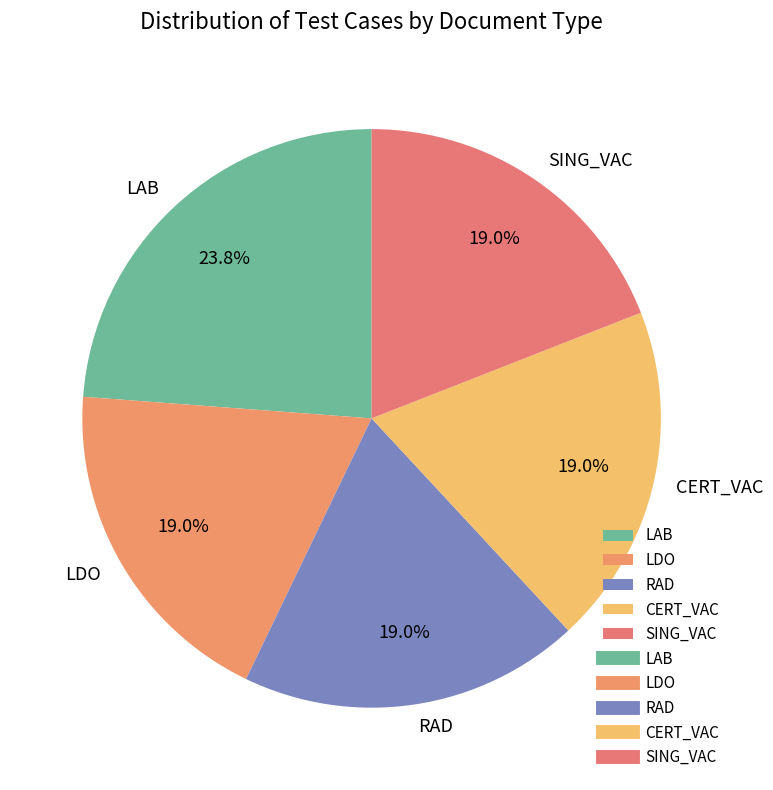

What percentage is NOT represented by CERT_VAC?

81.0%